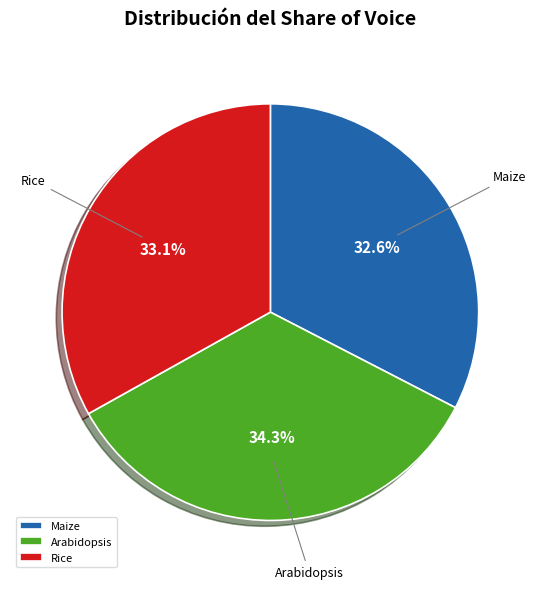

Approximately how many times larger is the value at Arabidopsis compared to Maize?

1.1